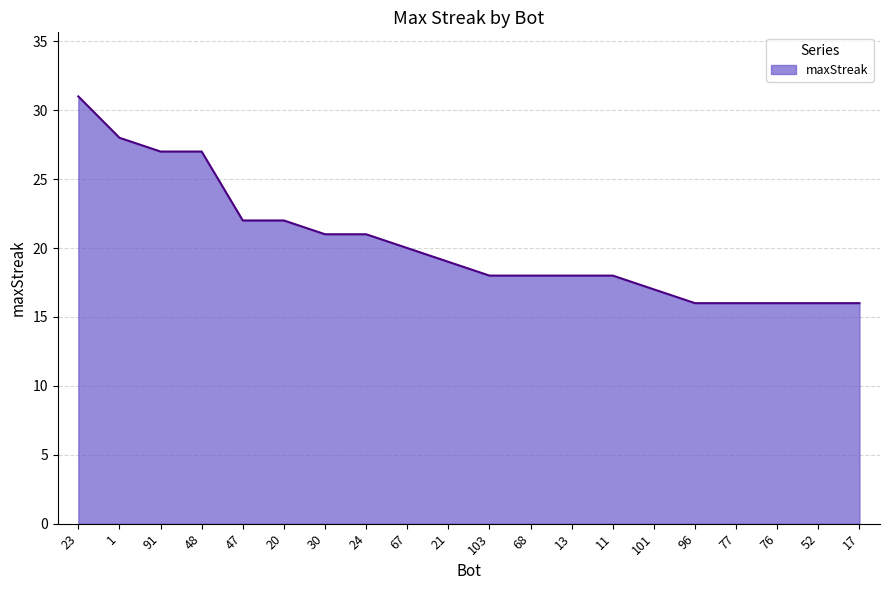

Does the chart have visible grid lines?

Yes